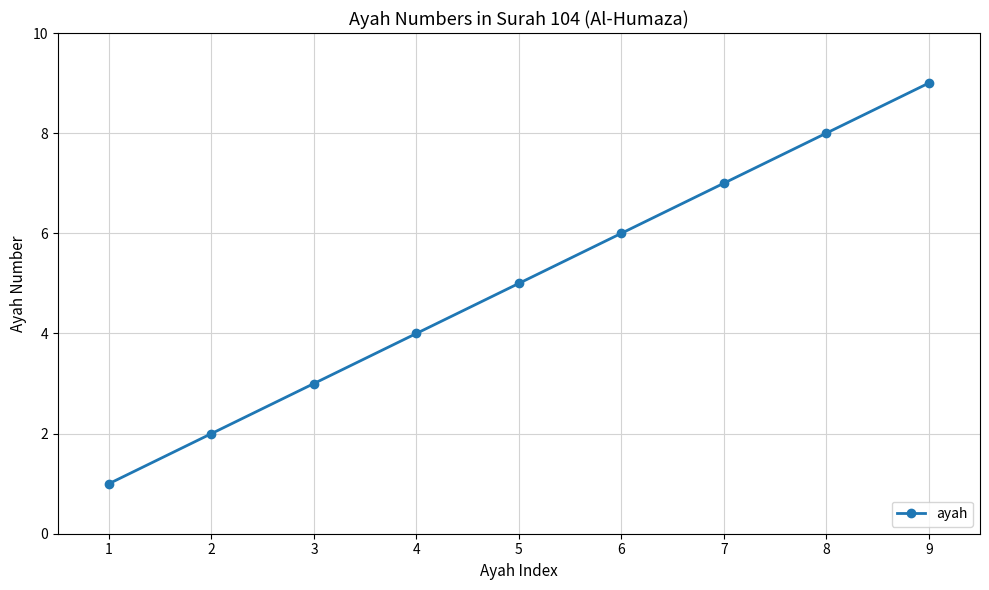

What is the ratio of the value at 5 to the value at 9?

0.6